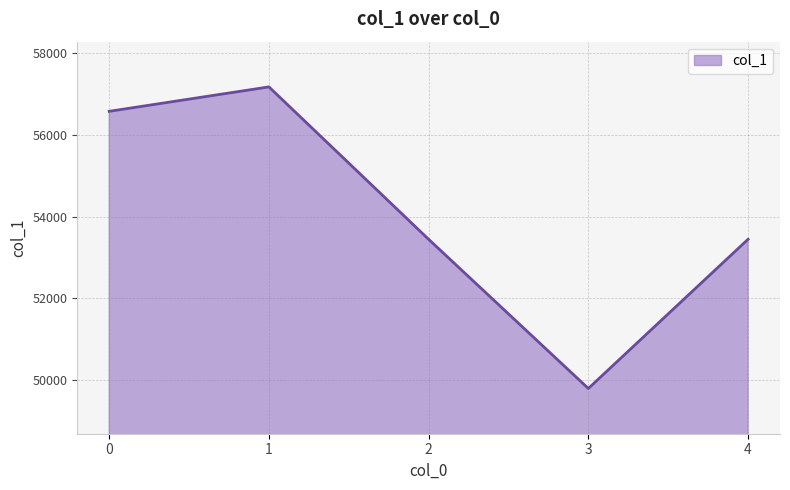

What is the approximate value at 0?

56578